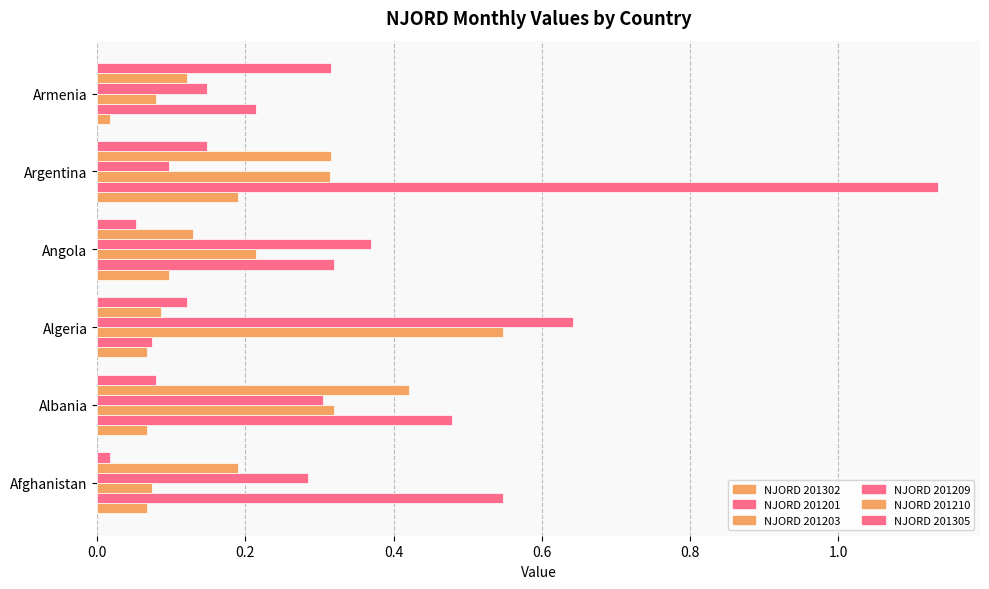

Reading left to right, extract all data points from this chart.

NJORD 201302: 0.1	0.1	0.1	0.1	0.2	0.0
NJORD 201201: 0.5	0.5	0.1	0.3	1.1	0.2
NJORD 201203: 0.1	0.3	0.5	0.2	0.3	0.1
NJORD 201209: 0.3	0.3	0.6	0.4	0.1	0.1
NJORD 201210: 0.2	0.4	0.1	0.1	0.3	0.1
NJORD 201305: 0.0	0.1	0.1	0.1	0.1	0.3